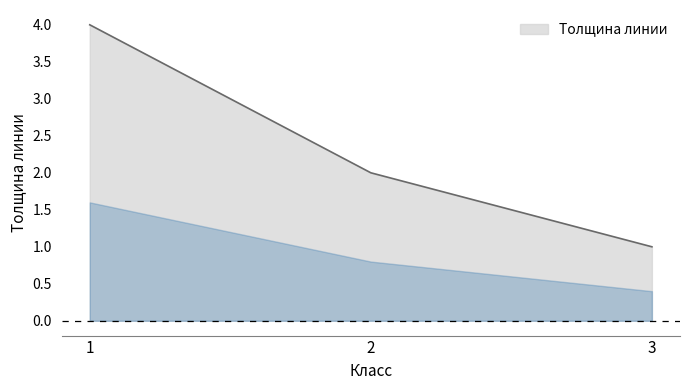

What is the sum of all values?

7